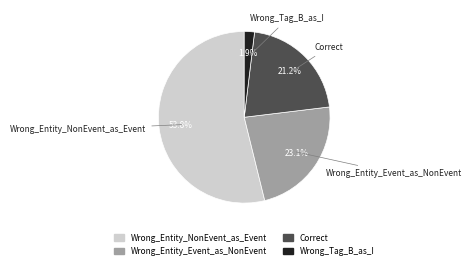

To the nearest percent, what is the difference between the Correct and Wrong_Tag_B_as_I slice percentages?

19%